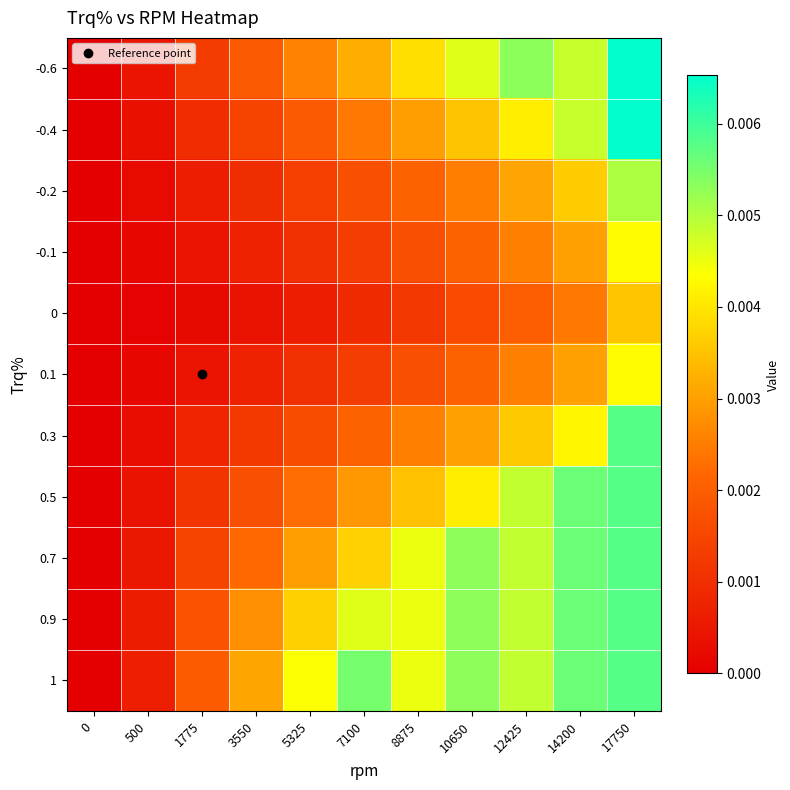

Which series has the largest total across all categories?

1